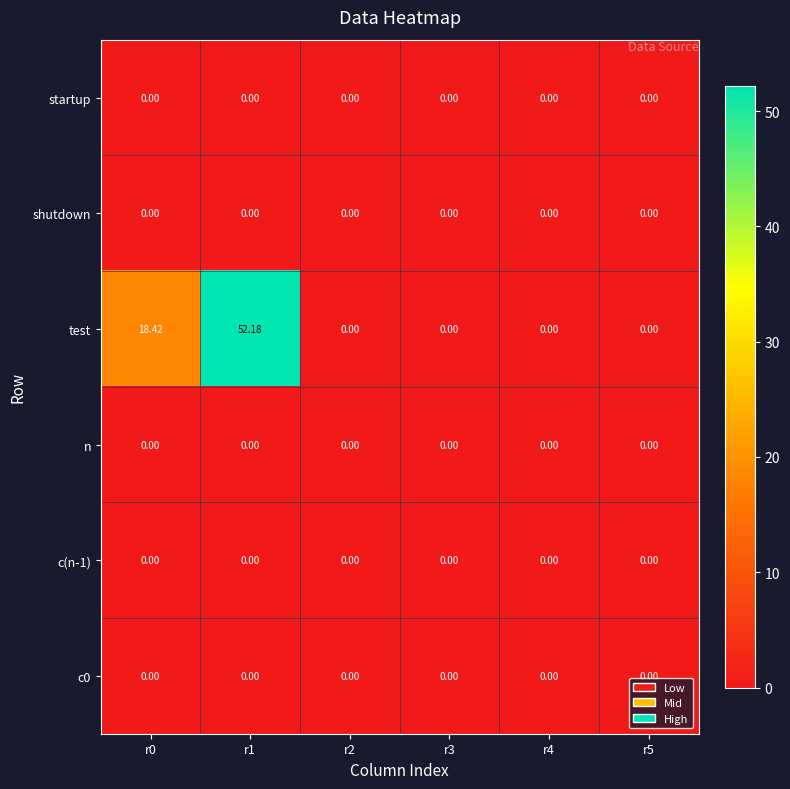

Which series has the widest spread of values?

test